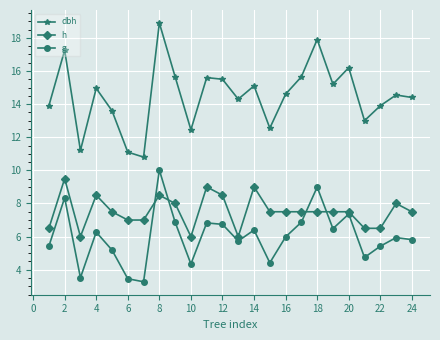

What is the lowest value of the dbh series?

10.8